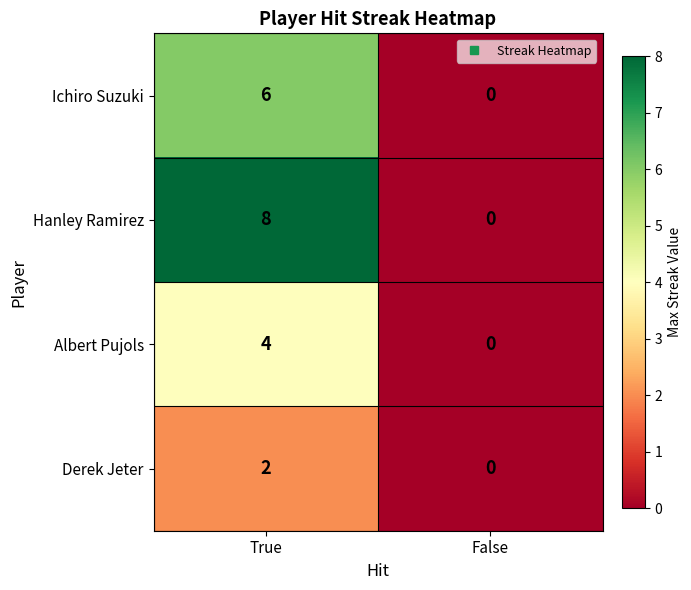

Rank the series by their maximum value, from lowest to highest.

Derek Jeter, Albert Pujols, Ichiro Suzuki, Hanley Ramirez